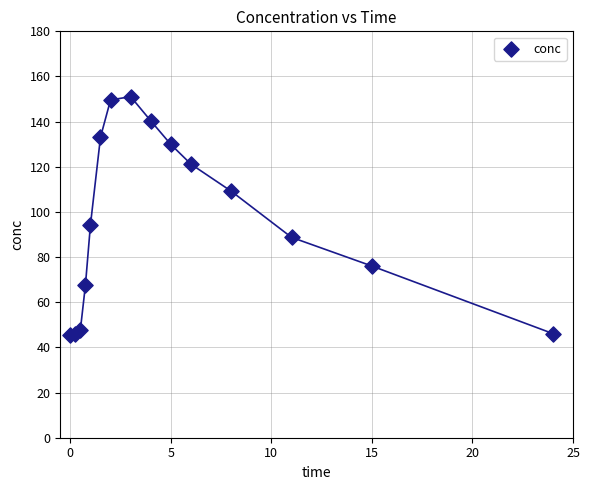

What Y value in the scatter plot is closest to 98?

94.2